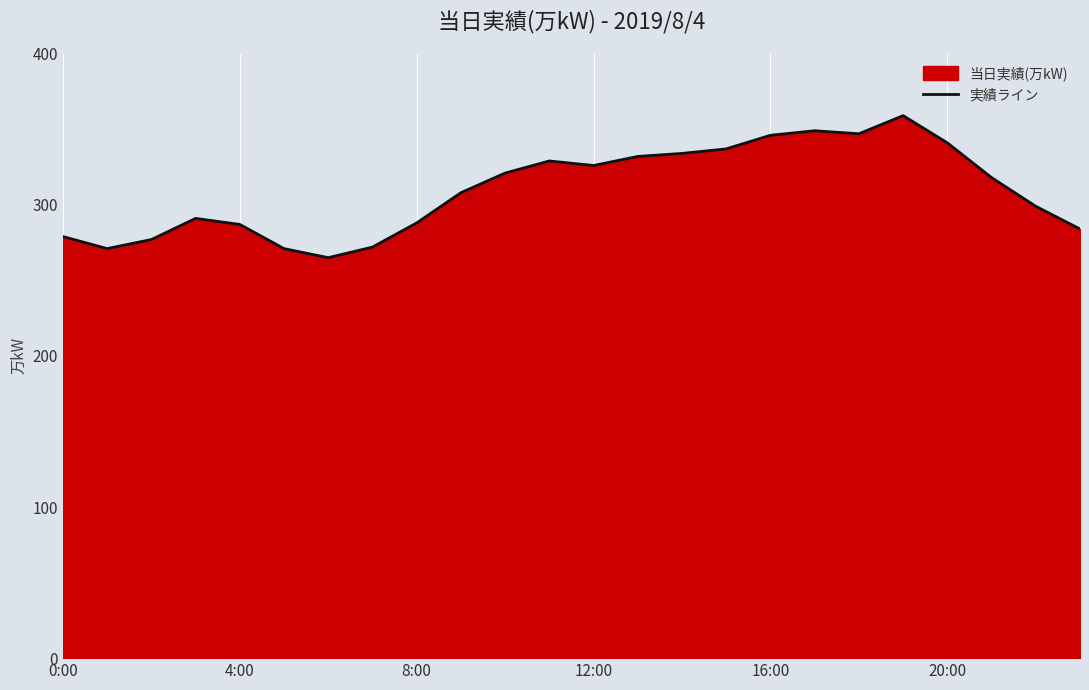

Which category has the lowest value across all series?

6